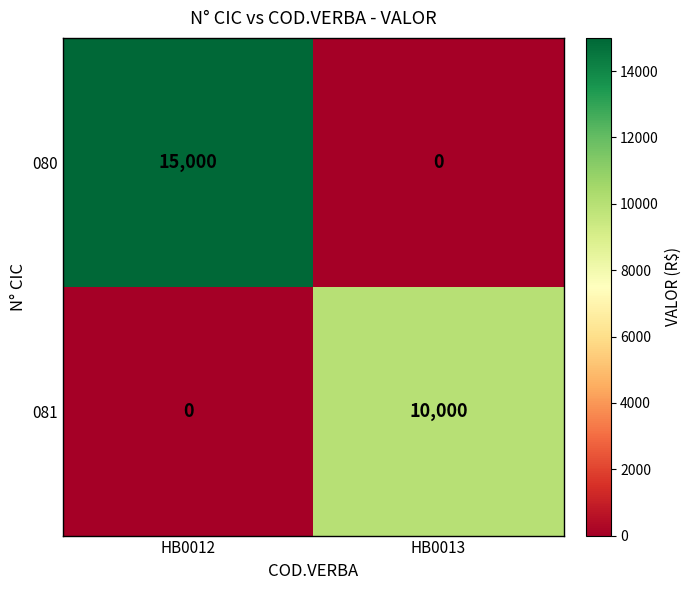

Reading left to right, transcribe all the data shown in this chart.

080: HB0012=15000	HB0013=0
081: HB0012=0	HB0013=10000